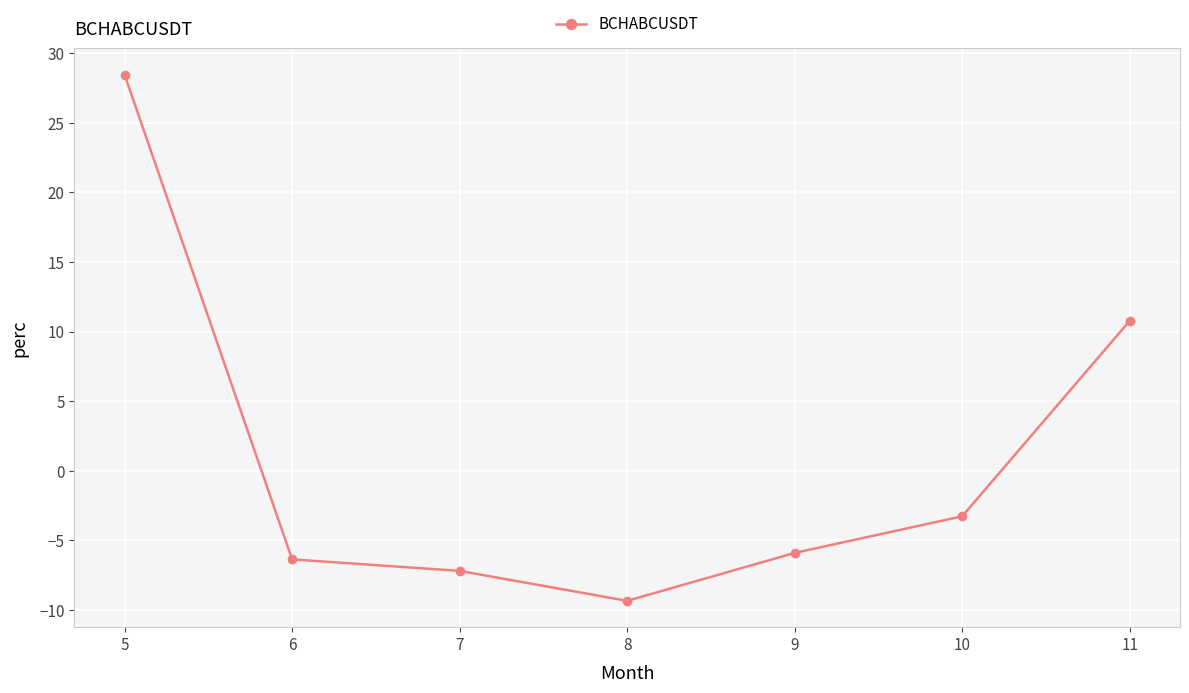

At which label does the data first exceed -5?

5